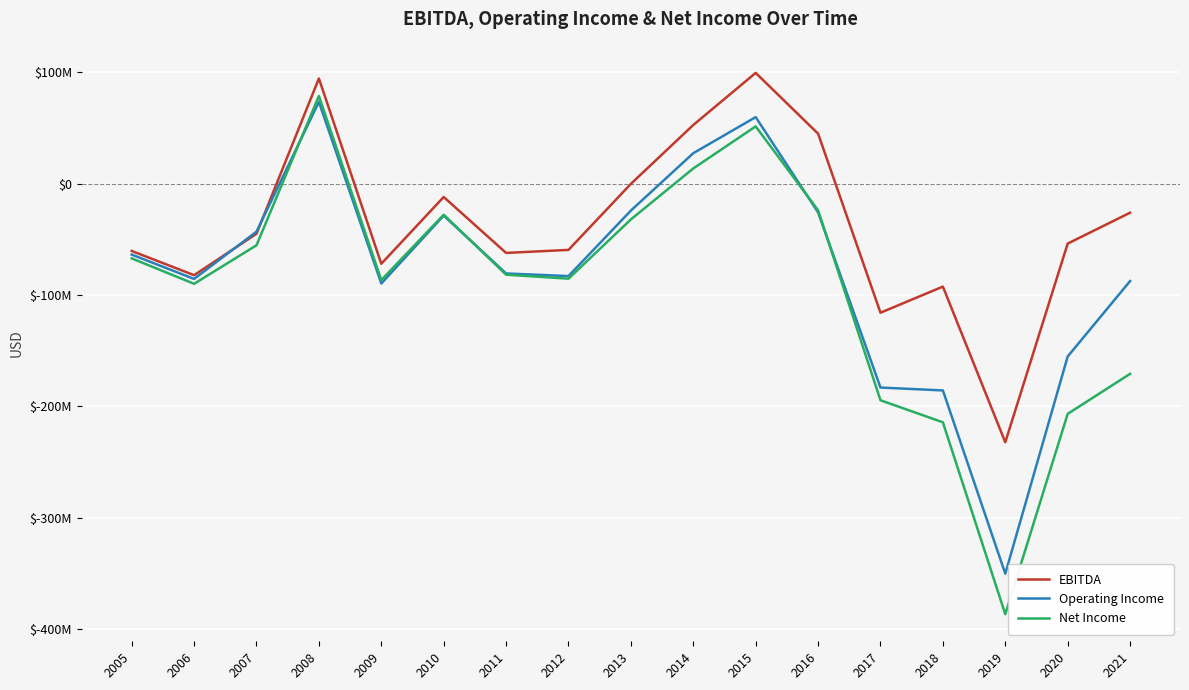

In Net Income, how many points are higher than both neighbors (excluding endpoints)?

3